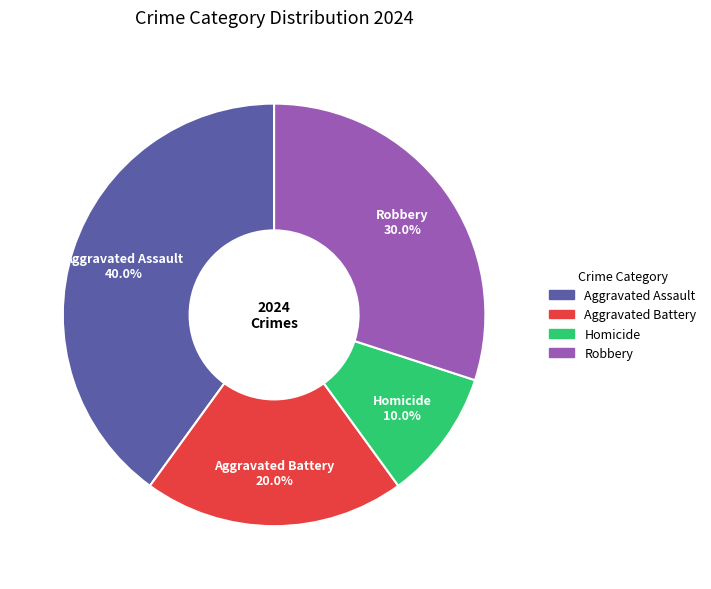

How much of the chart is everything except Aggravated Battery?

80.0%